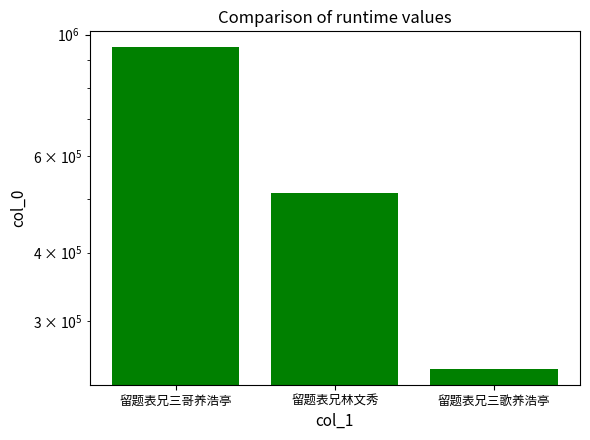

What is the smallest value displayed?

245505